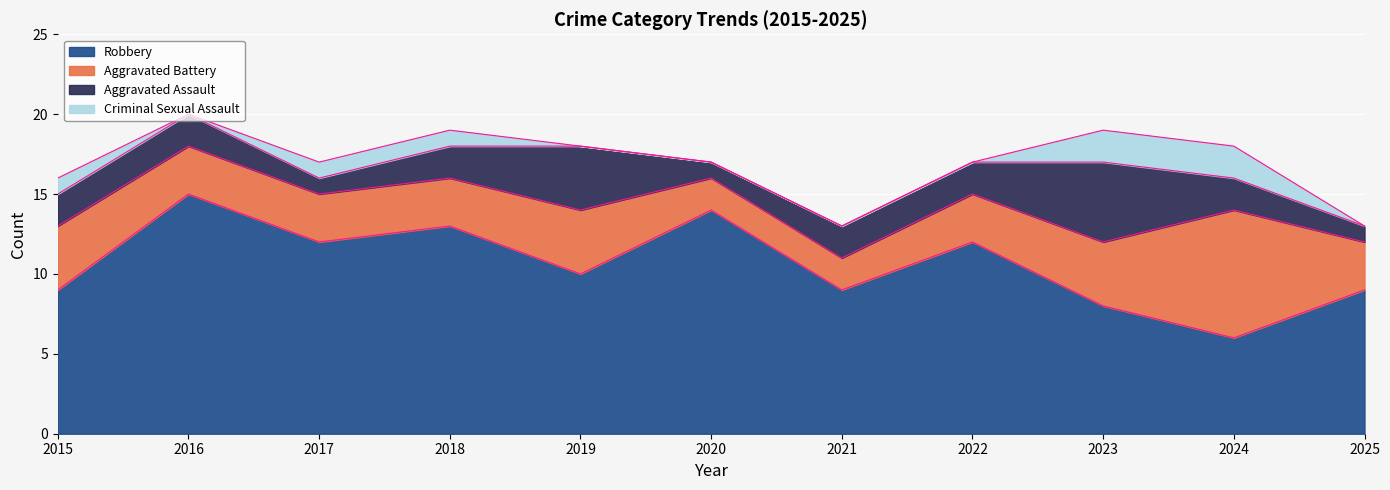

What is the average value of the Robbery series?

11